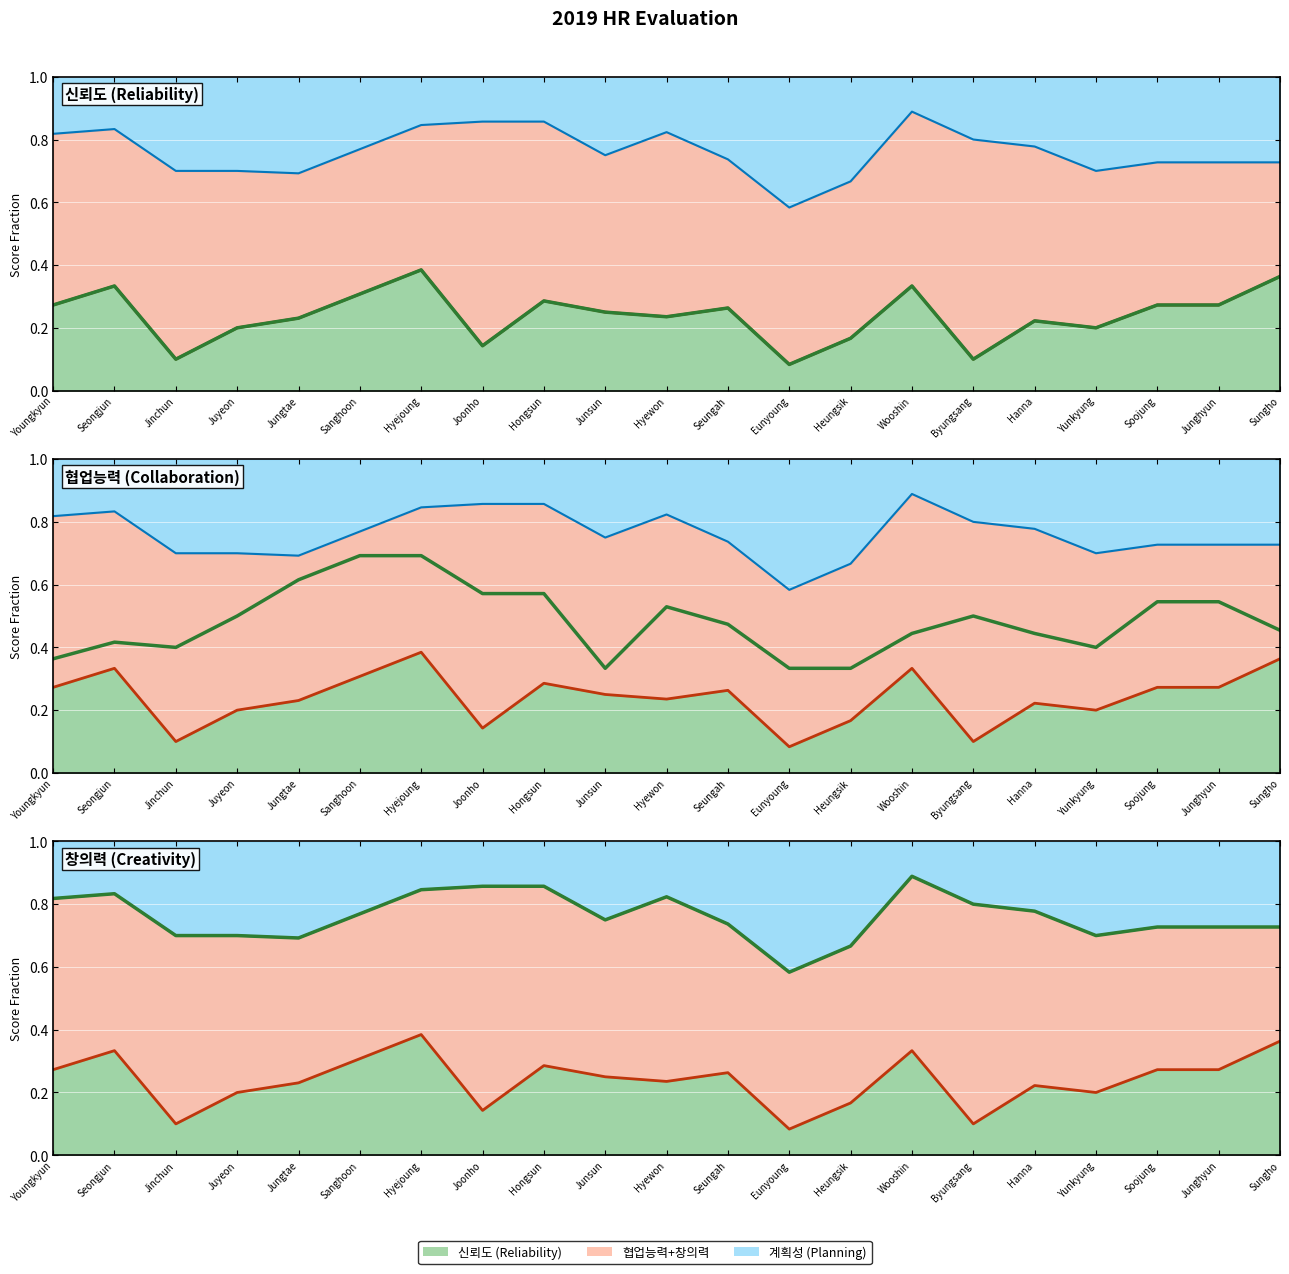

Reading left to right, what are all the values shown in this chart?

신뢰도: Youngkyun=0.3	Seongjun=0.3	Jinchun=0.1	Juyeon=0.2	Jungtae=0.2	Sanghoon=0.3	Hyejoung=0.4	Joonho=0.1	Hongsun=0.3	Junsun=0.2	Hyewon=0.2	Seungah=0.3	Eunyoung=0.1	Heungsik=0.2	Wooshin=0.3	Byungsang=0.1	Hanna=0.2	Yunkyung=0.2	Soojung=0.3	Junghyun=0.3	Sungho=0.4
협업능력: Youngkyun=0.4	Seongjun=0.4	Jinchun=0.4	Juyeon=0.5	Jungtae=0.6	Sanghoon=0.7	Hyejoung=0.7	Joonho=0.6	Hongsun=0.6	Junsun=0.3	Hyewon=0.5	Seungah=0.5	Eunyoung=0.3	Heungsik=0.3	Wooshin=0.4	Byungsang=0.5	Hanna=0.4	Yunkyung=0.4	Soojung=0.5	Junghyun=0.5	Sungho=0.5
창의력: Youngkyun=0.8	Seongjun=0.8	Jinchun=0.7	Juyeon=0.7	Jungtae=0.7	Sanghoon=0.8	Hyejoung=0.8	Joonho=0.9	Hongsun=0.9	Junsun=0.8	Hyewon=0.8	Seungah=0.7	Eunyoung=0.6	Heungsik=0.7	Wooshin=0.9	Byungsang=0.8	Hanna=0.8	Yunkyung=0.7	Soojung=0.7	Junghyun=0.7	Sungho=0.7